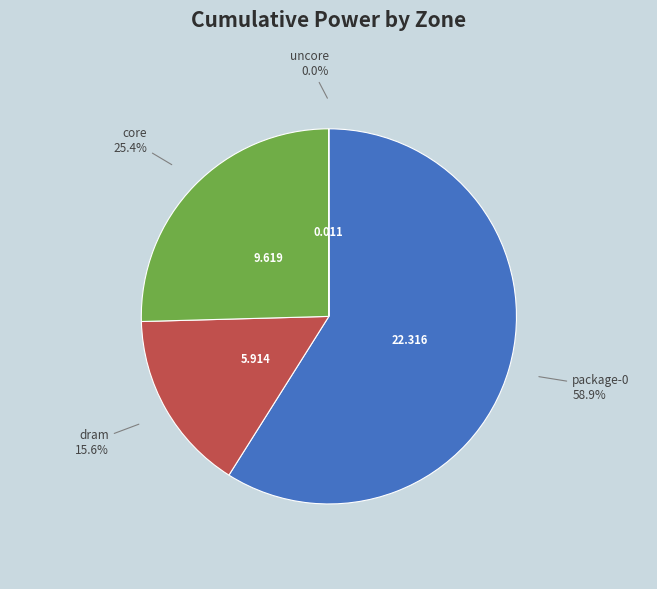

Does any single category account for the majority?

Yes